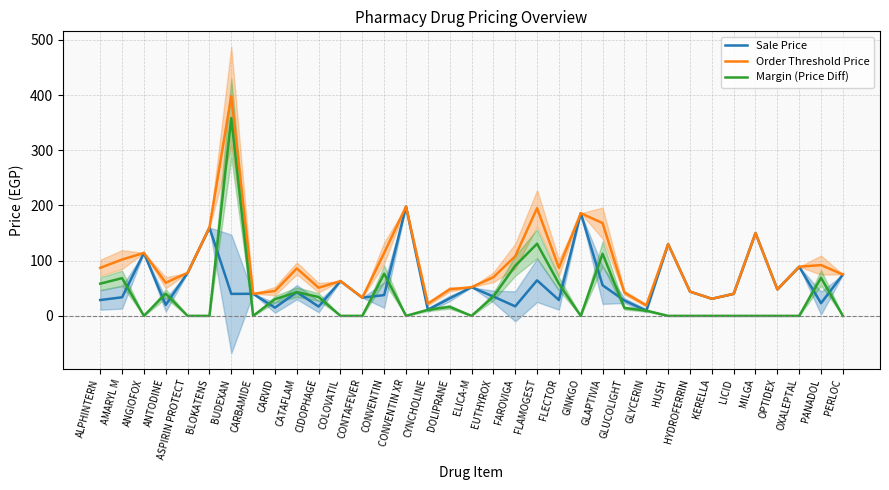

Reading left to right, what are all the values shown in this chart?

Sale Price: 28.7	33.7	114.0	19.8	78.0	160.0	39.8	40.0	14.8	43.0	16.8	63.0	33.0	37.6	198.0	11.0	31.7	52.0	35.0	17.3	64.3	28.7	186.0	55.4	27.7	9.5	130.0	44.0	31.0	40.0	150.0	48.0	89.0	23.0	75.0
Order Threshold Price: 87.0	102.0	114.0	60.0	78.0	160.0	398.0	40.0	45.0	86.0	51.0	63.0	33.0	114.0	198.0	22.0	48.0	52.0	70.0	108.0	195.0	87.0	186.0	168.0	42.0	19.0	130.0	44.0	31.0	40.0	150.0	48.0	89.0	92.0	75.0
Margin (Price Diff): 58.3	68.3	0.0	40.2	0.0	0.0	358.2	0.0	30.1	43.0	34.2	0.0	0.0	76.4	0.0	11.0	16.3	0.0	35.0	90.7	130.7	58.3	0.0	112.6	14.3	9.5	0.0	0.0	0.0	0.0	0.0	0.0	0.0	69.0	0.0